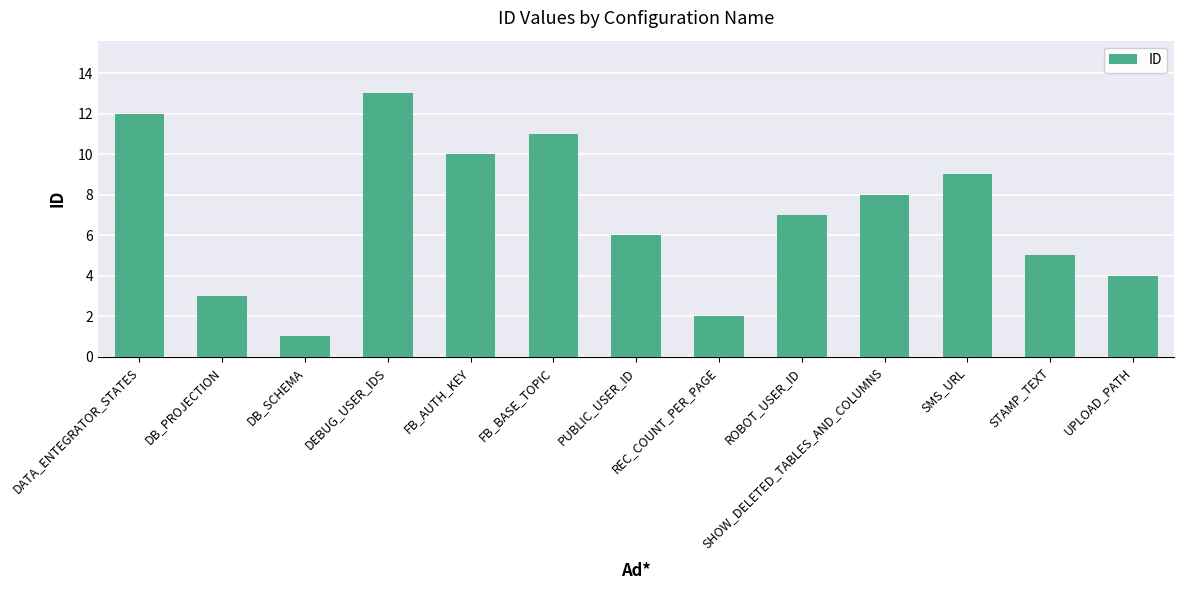

Approximately how many times larger is the value at PUBLIC_USER_ID compared to SMS_URL?

0.7